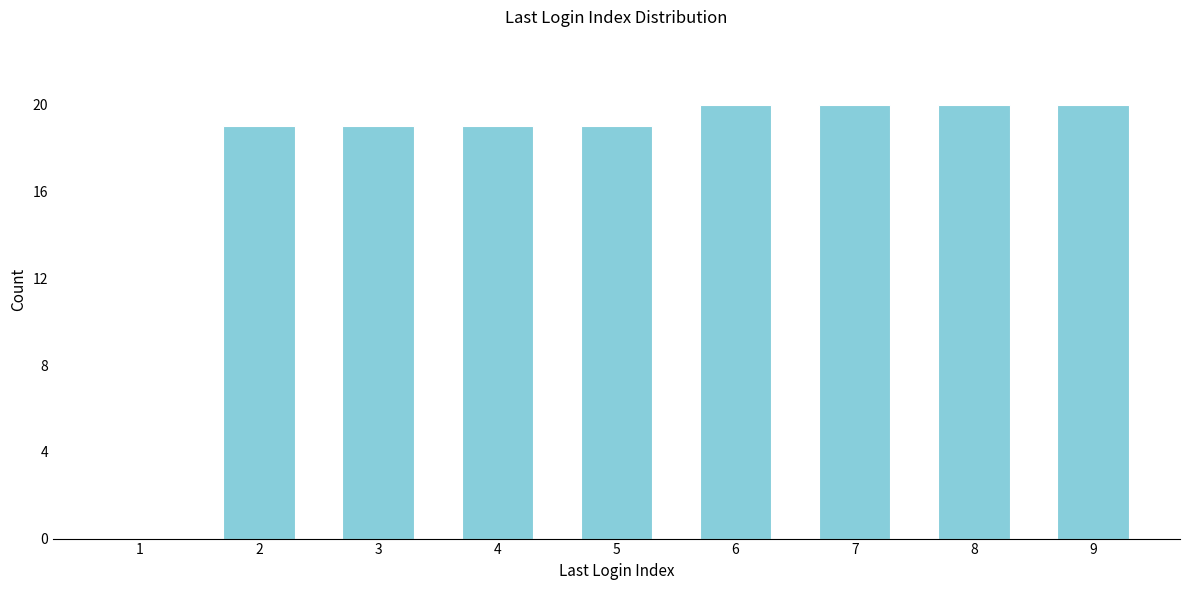

Reading left to right, list all the values displayed in this chart.

1=0	2=19	3=19	4=19	5=19	6=20	7=20	8=20	9=20